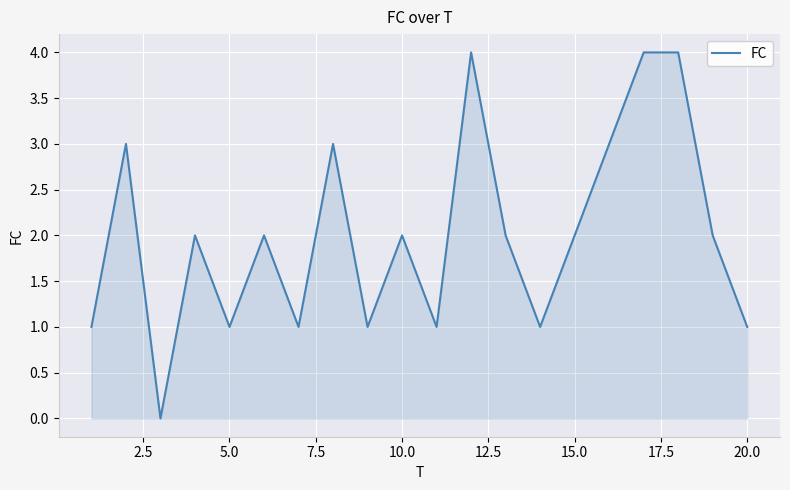

What is the average value?

2